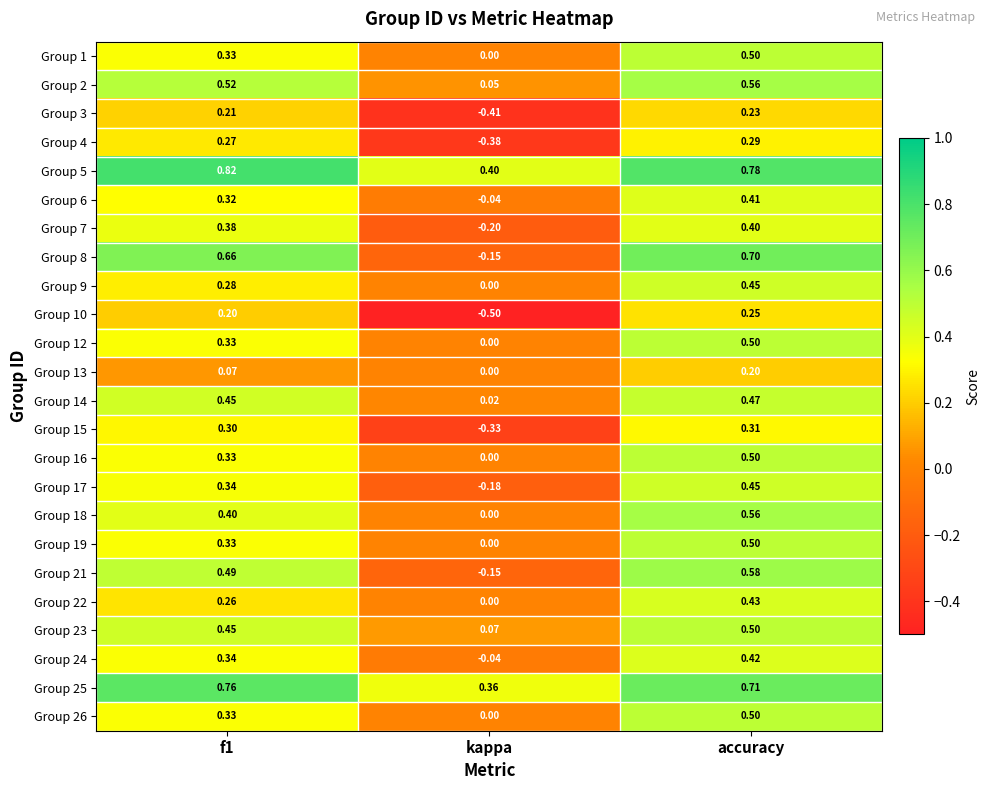

How many values in the Group 10 series exceed 0?

2